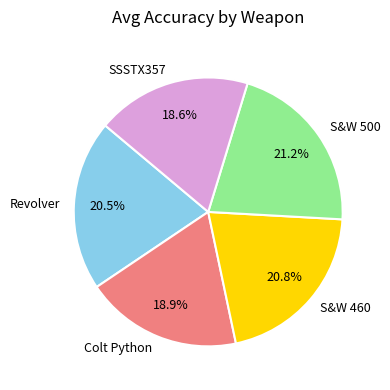

To the nearest percent, what is the difference between the largest and smallest slice percentages?

3%